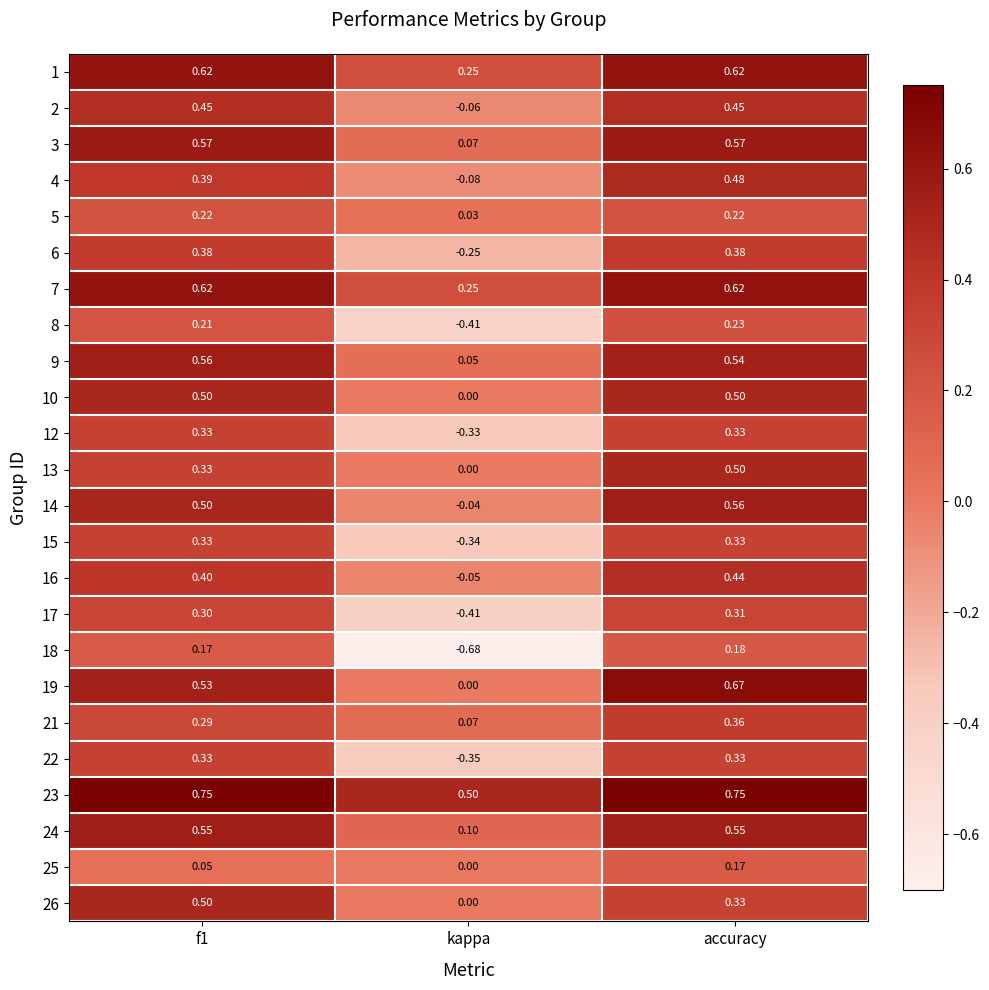

Which category has the lowest value across all series?

kappa